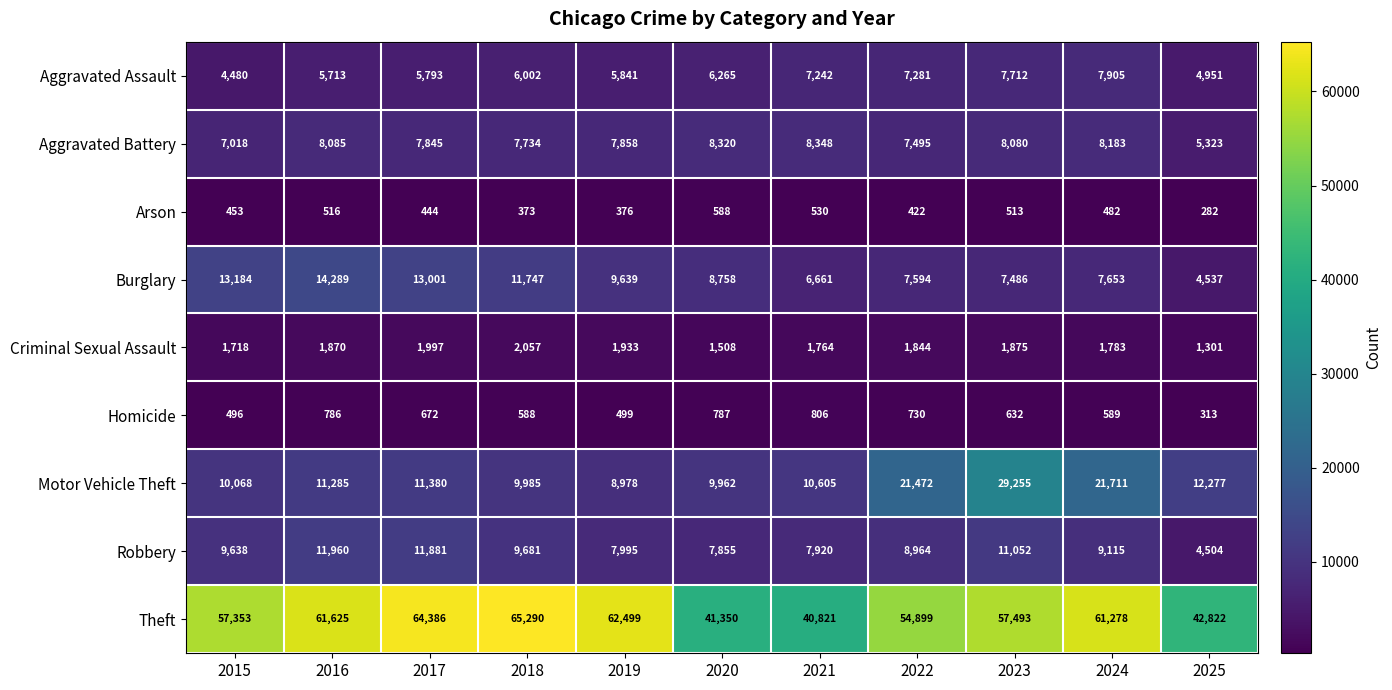

How many categories are shown in the chart?

11